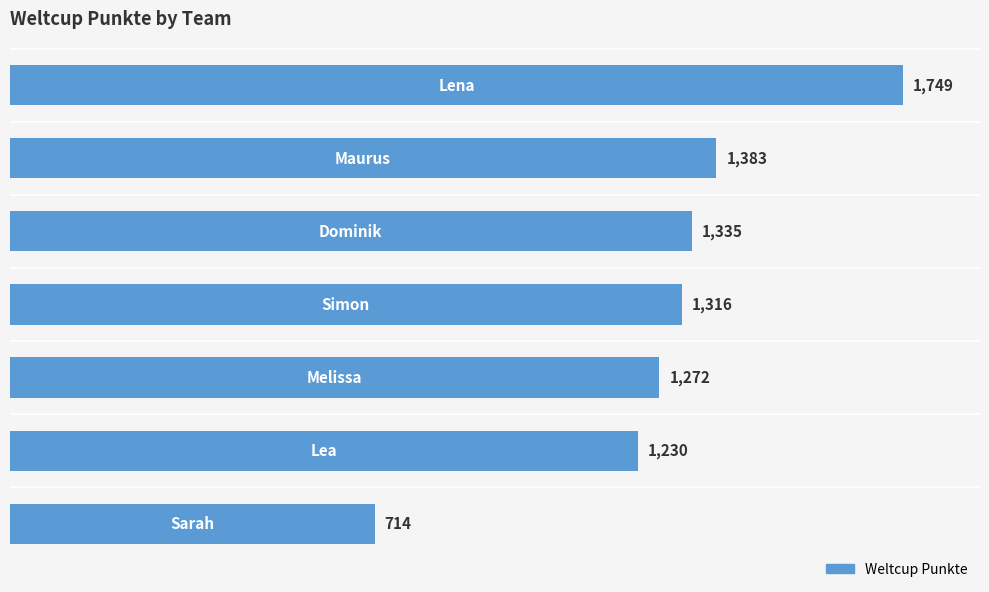

What is the greatest value displayed?

1749